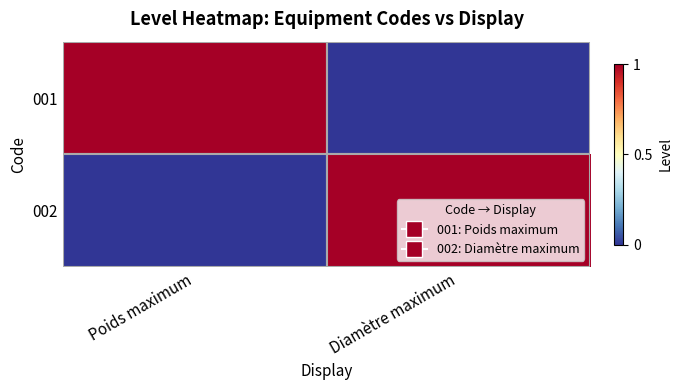

Where is 002 nearest to the value 0?

Poids maximum